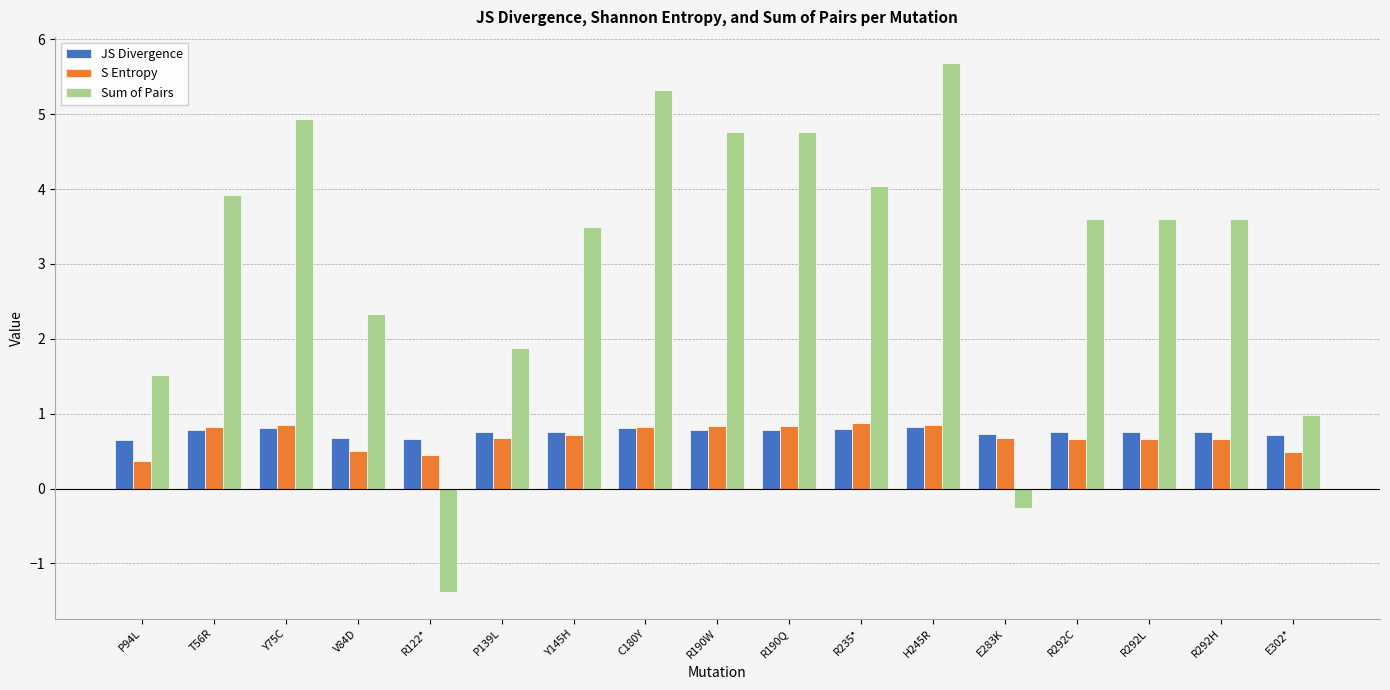

What is the label of the 16th bar from the left?

R292H